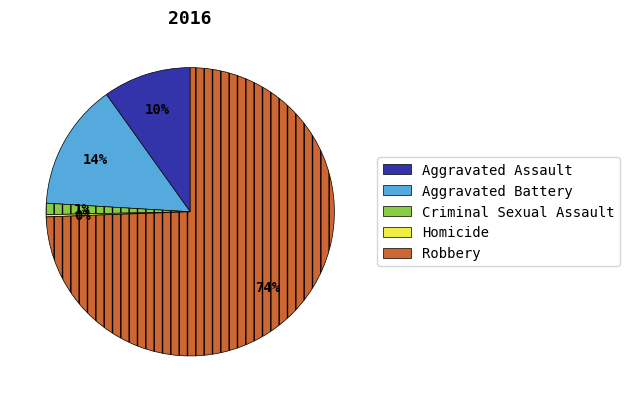

True or false: Aggravated Battery accounts for 14% of the total.

True